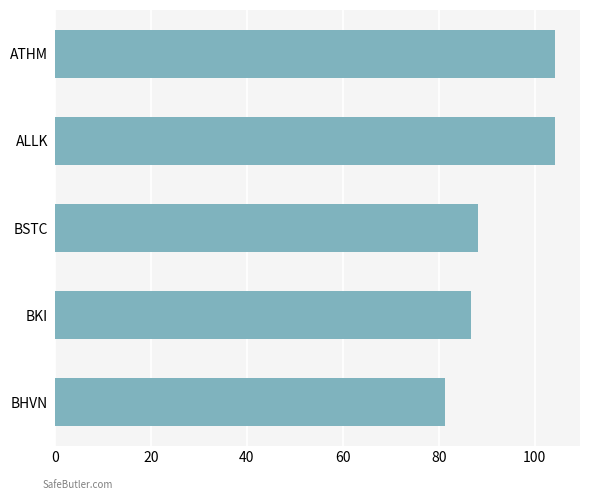

What is the change in value from BSTC to ALLK?

+16.0